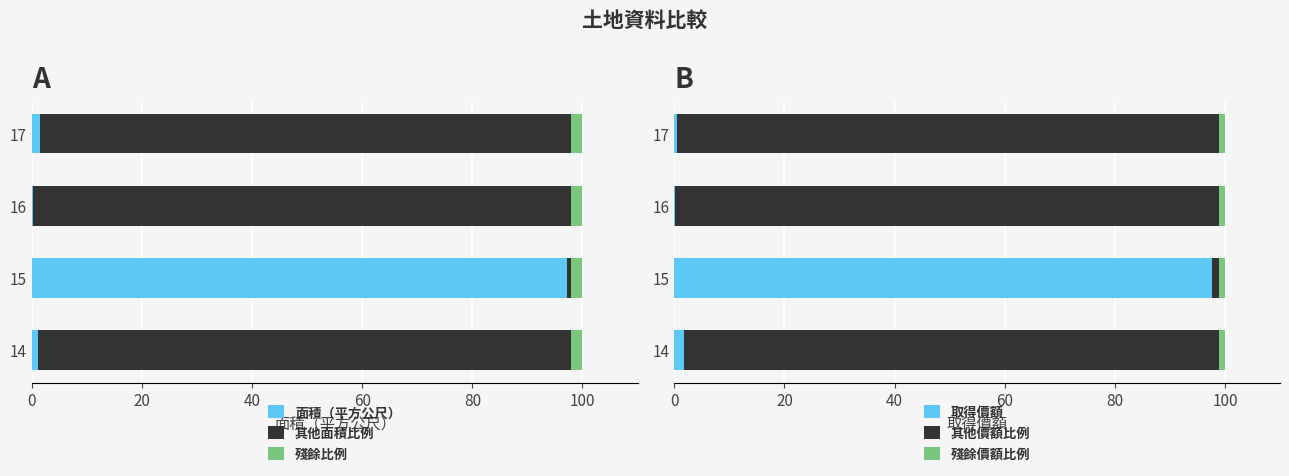

Which category has the highest value in the 面積（平方公尺） series?

15